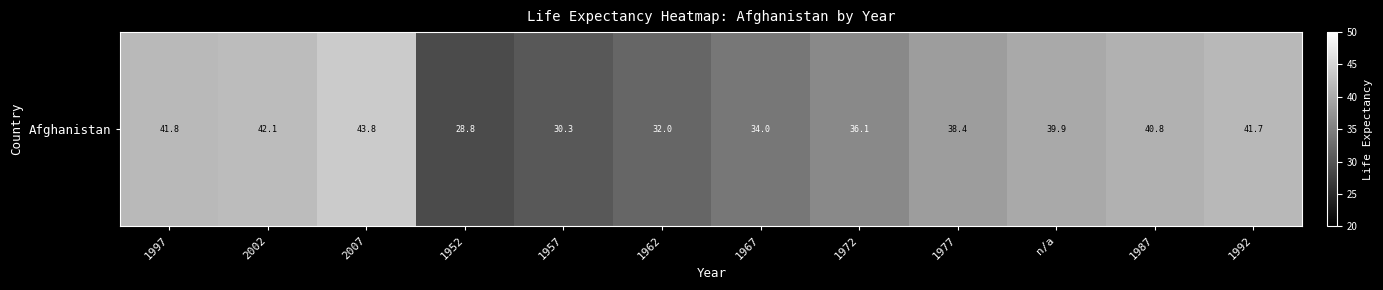

Between 1952 and 2007, which is larger?

2007